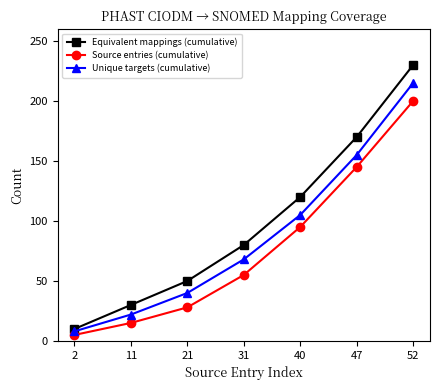

Is the value of Equivalent mappings (cumulative) at 40 greater than the value of Unique targets (cumulative) at 47?

No